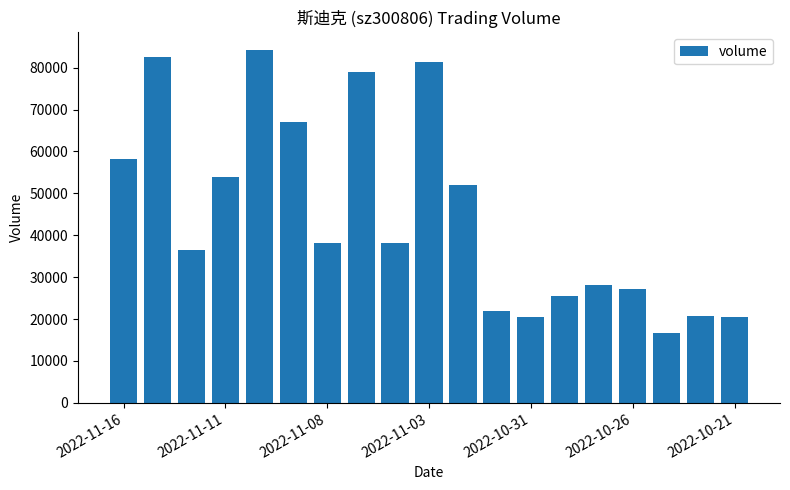

What is the minimum value shown in the chart?

16766